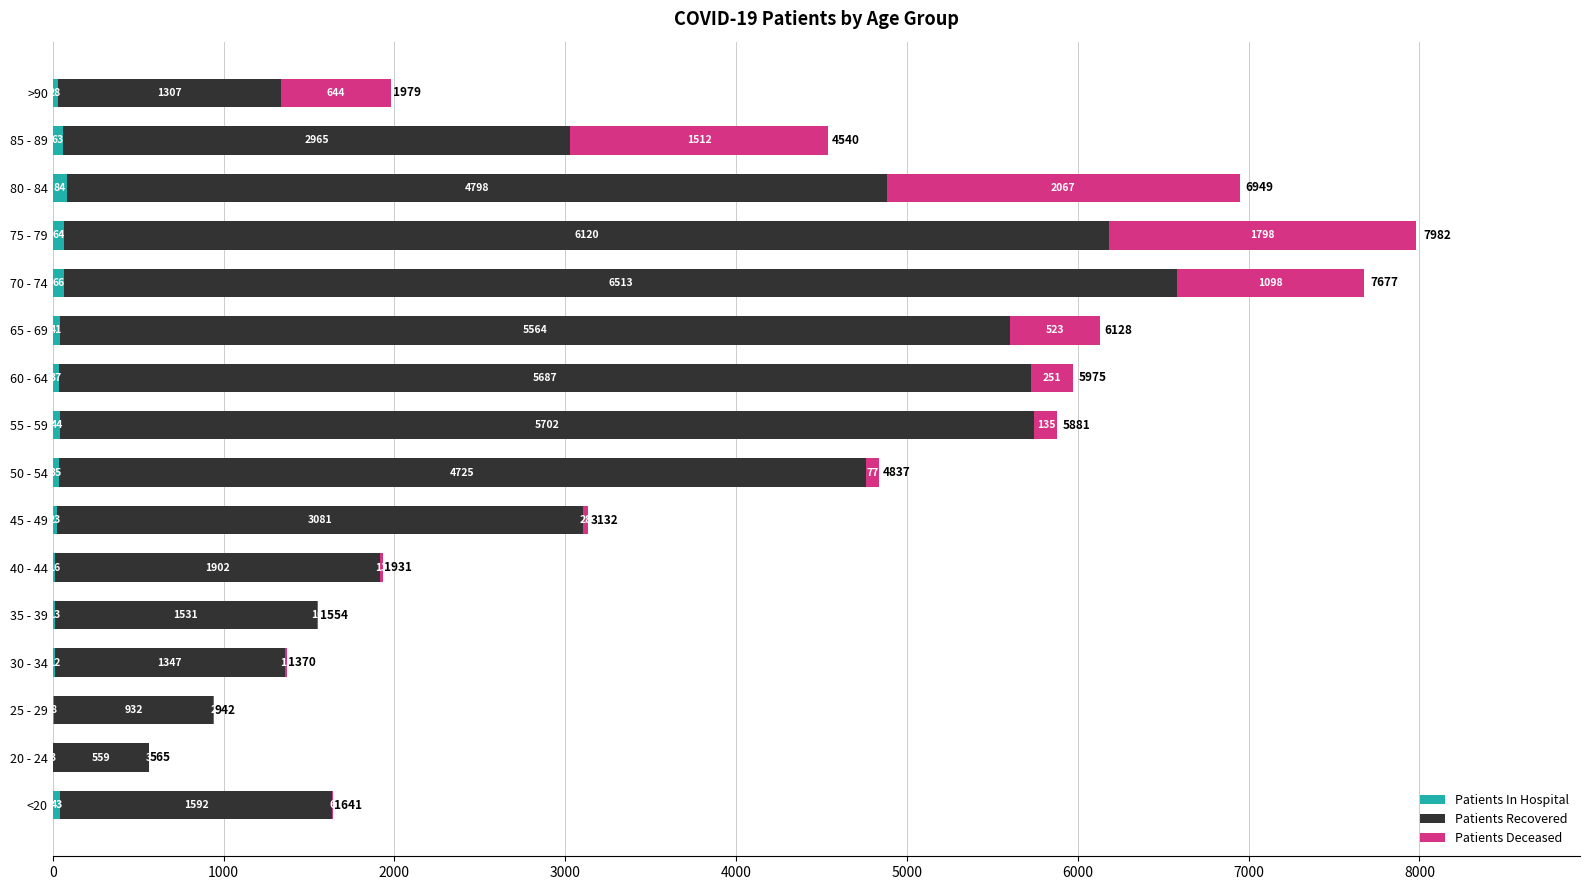

What is the total value across all series at 65 - 69?

6128